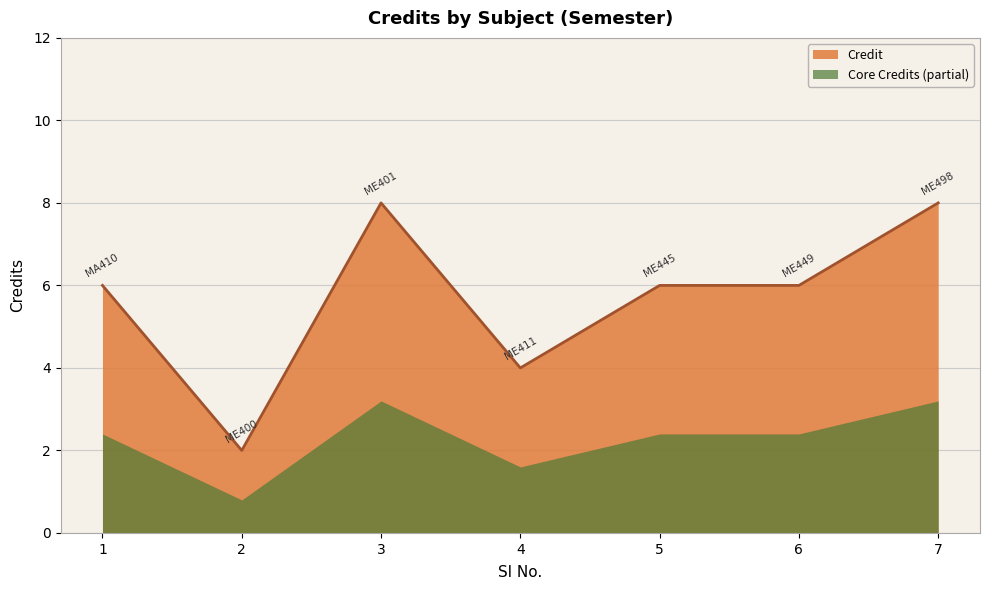

Does the chart display data point markers on the line(s)?

No